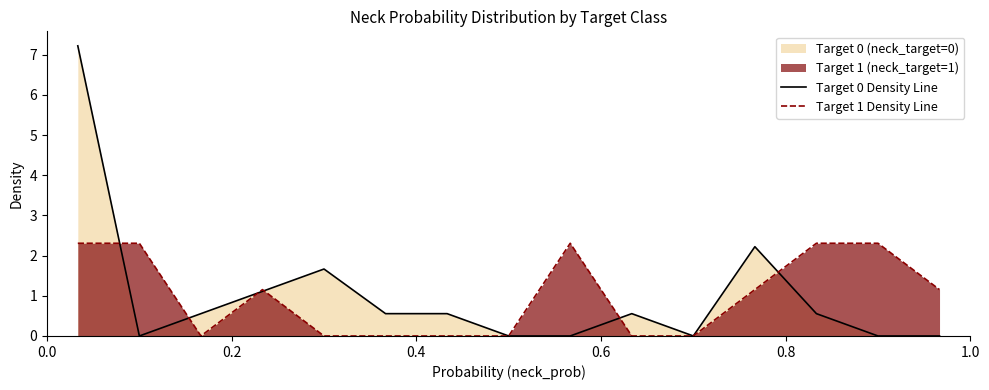

Rank the series by their maximum value, from highest to lowest.

Target 0 Density Line, Target 1 Density Line